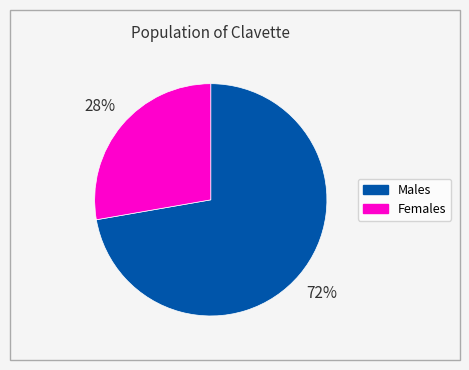

To the nearest percent, what is the average slice percentage?

50%